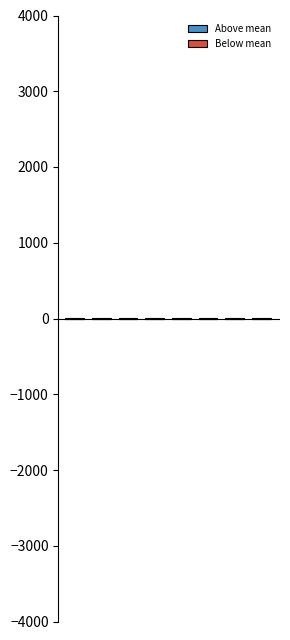

What are all the series names shown in the legend?

Above mean, Below mean